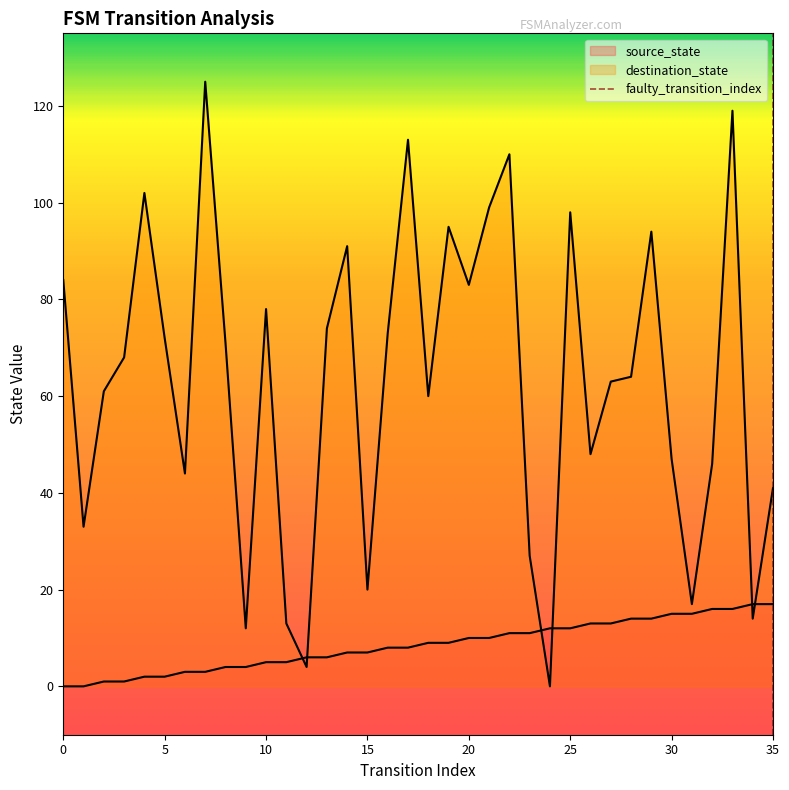

Between 5 and 0, which is larger?

5